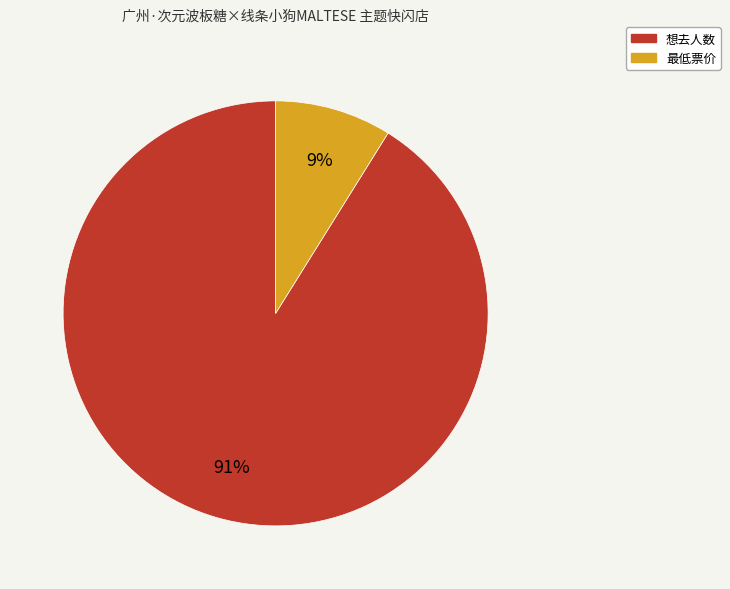

To the nearest percent, what percentage of the pie is 最低票价?

9%